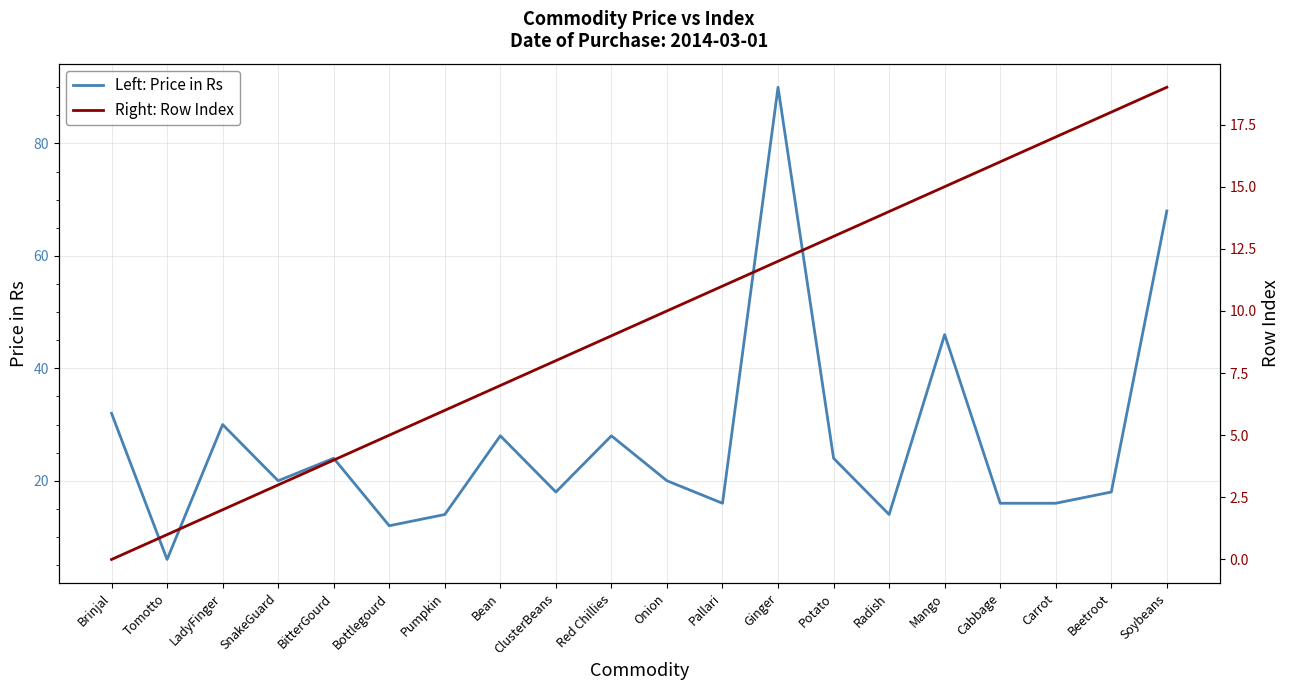

Which has a higher value, Red Chillies or Tomotto?

Red Chillies